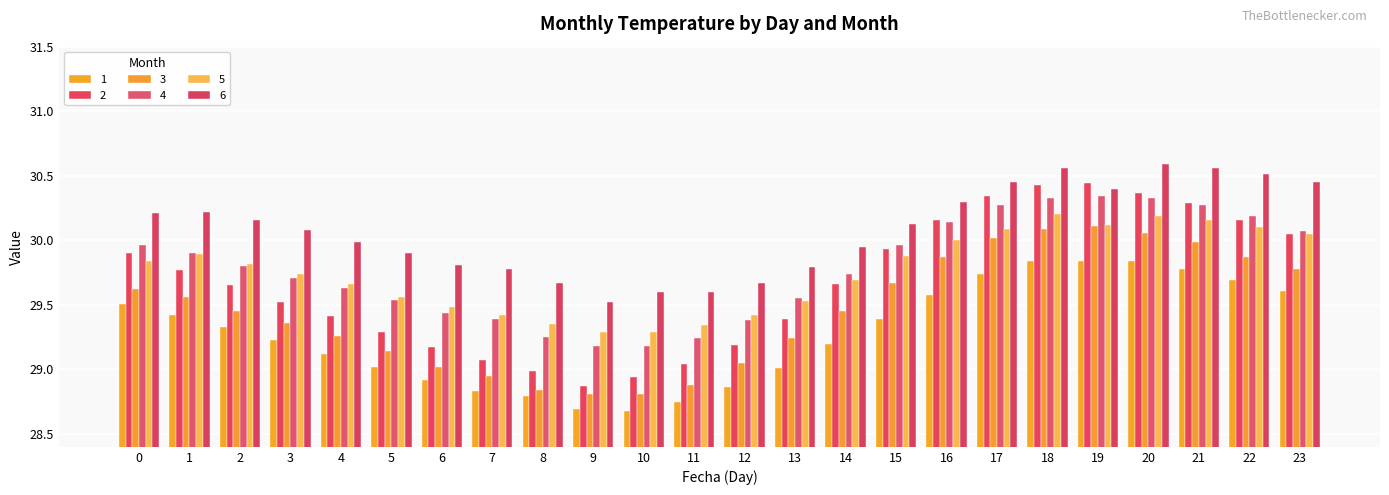

Count the number of categories in the chart.

24